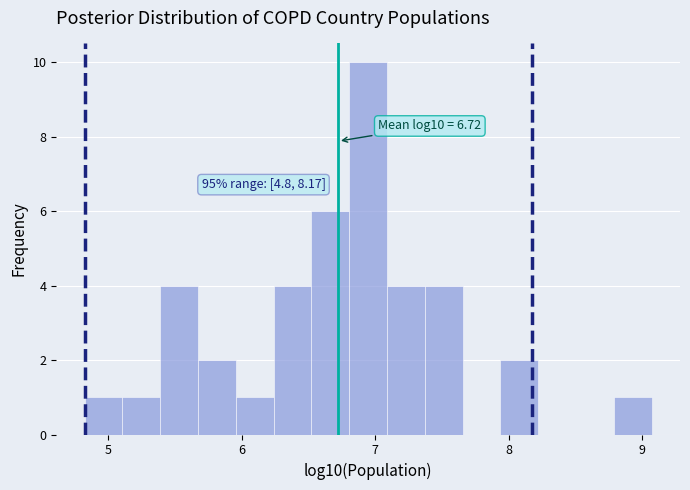

Around what value on the x-axis is the tallest bar? Give the approximate position of its centre, as read against the axis.

6.9